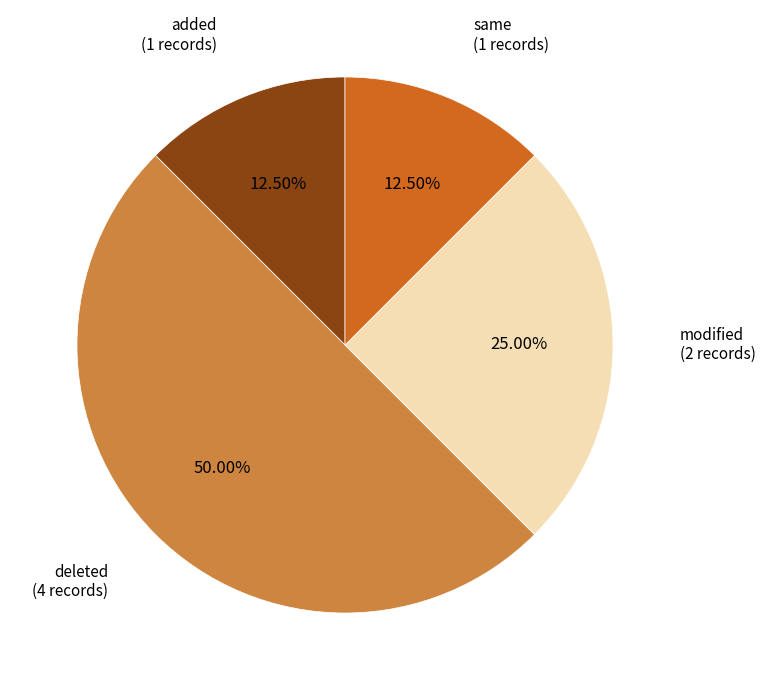

What percentage is the modified slice, to the nearest percent?

25%